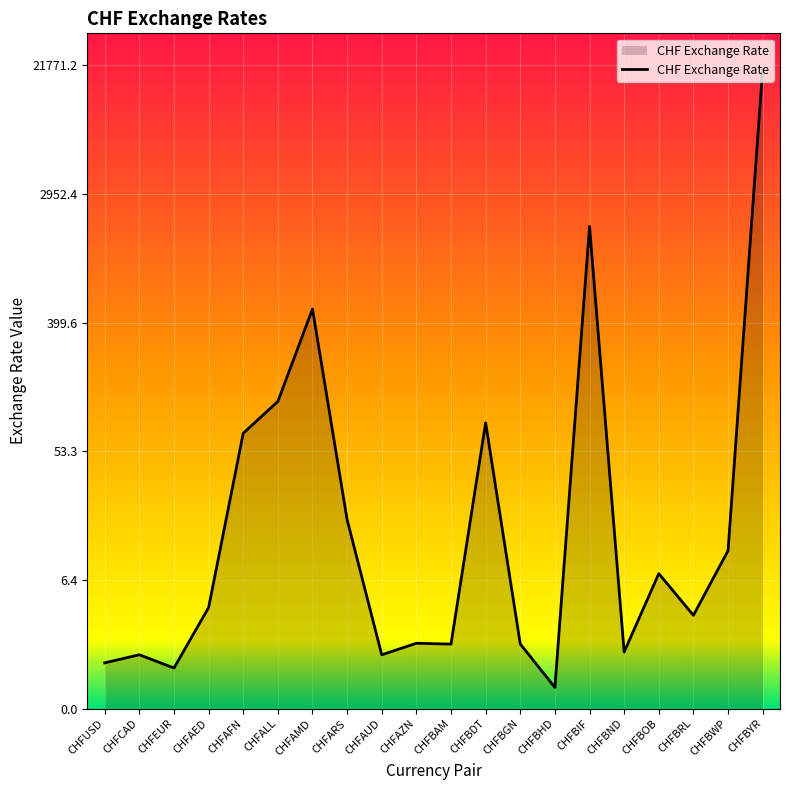

True or false: there are more than 2 points higher than both neighbors.

True